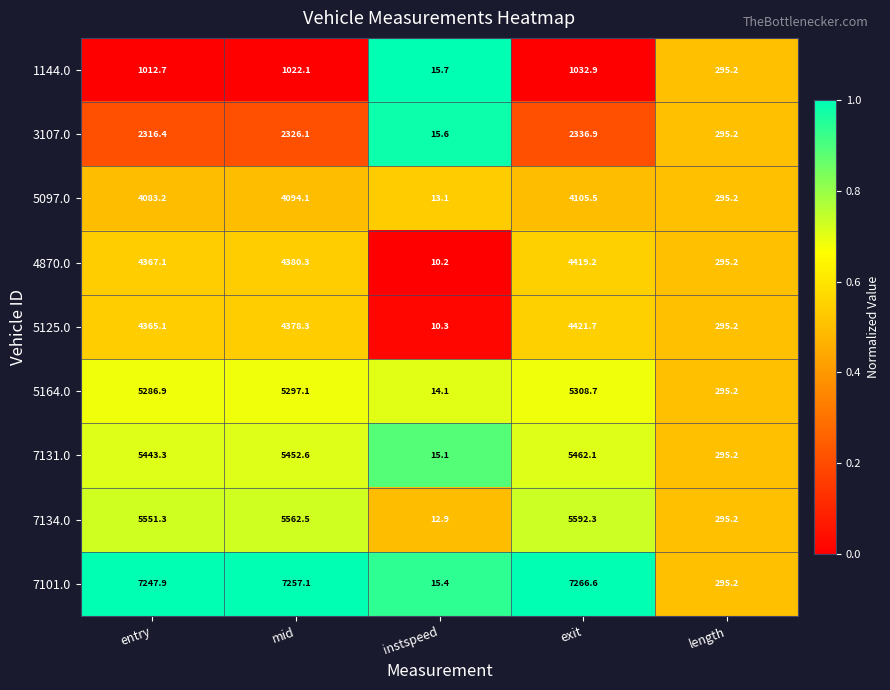

True or false: 4870.0 has a value of 4380.3 at mid.

True